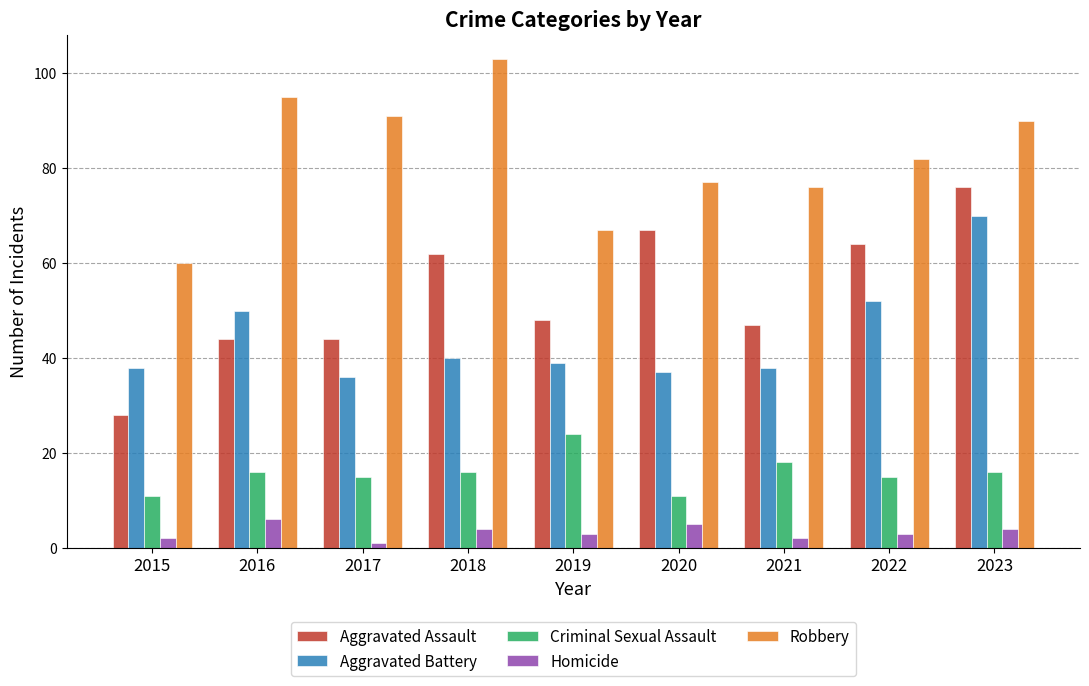

Does the chart contain any negative values?

No